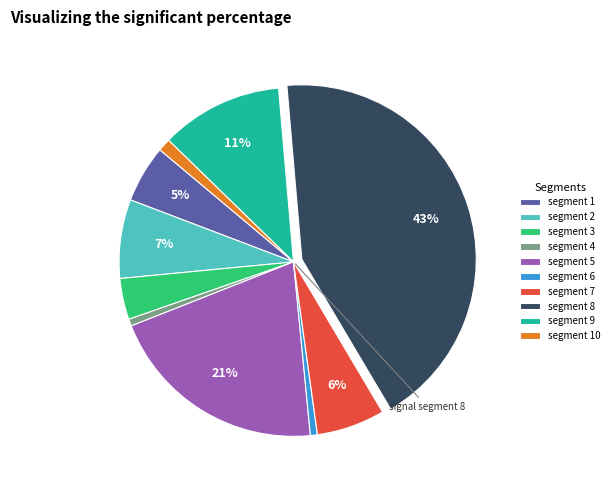

To the nearest percent, what is the average slice percentage?

10%